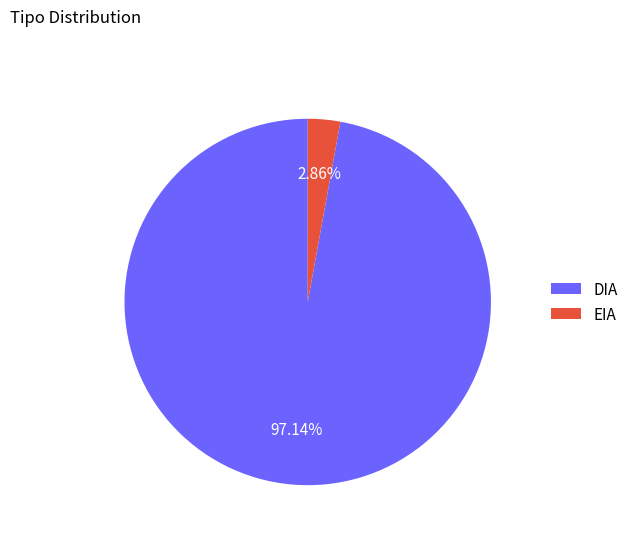

Does any single category account for the majority?

Yes